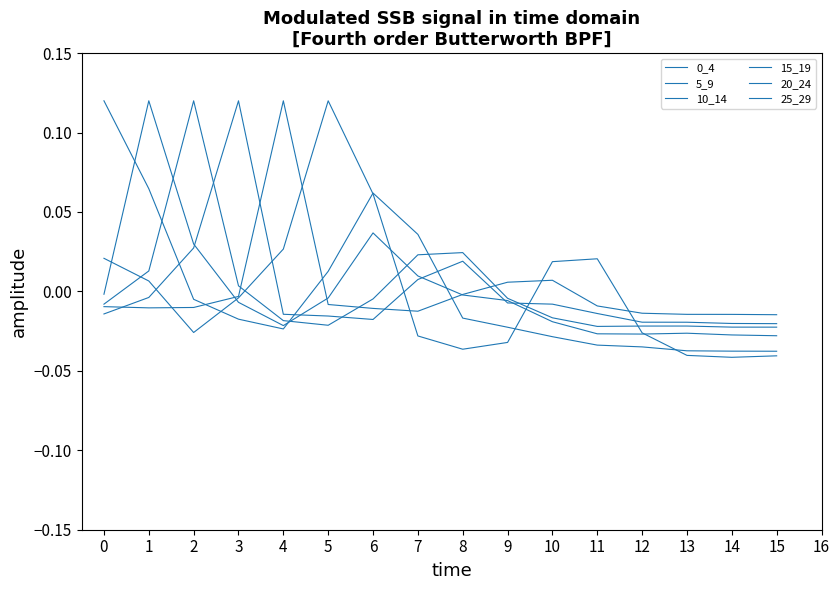

Is this an area chart (filled region under the line)?

No